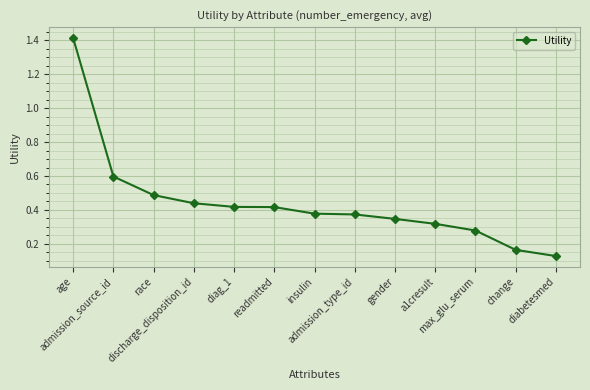

Where is the data nearest to the value 0?

diabetesmed